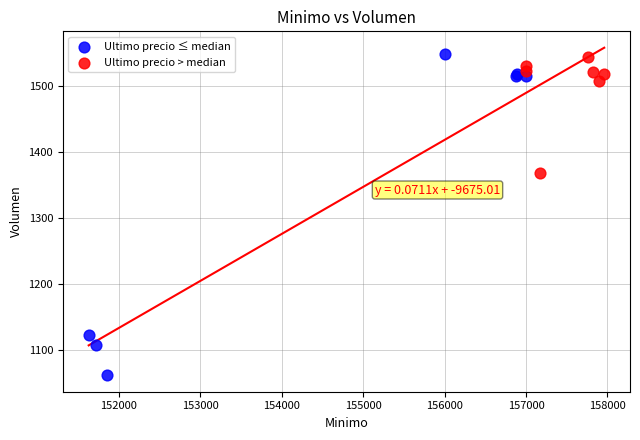

Which series has the largest Y range (max minus min)?

Ultimo precio ≤ median